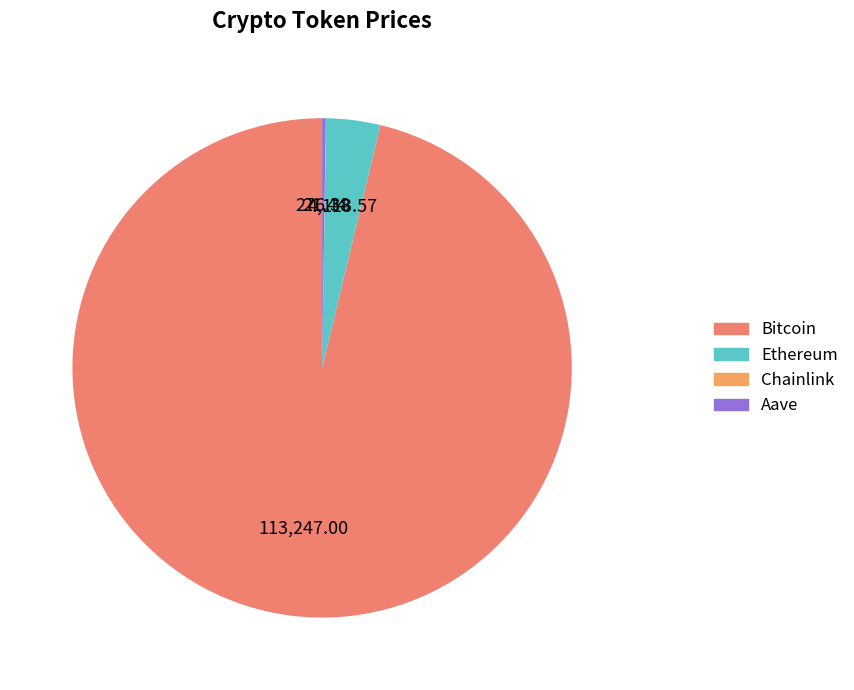

Which slice is the largest?

Bitcoin